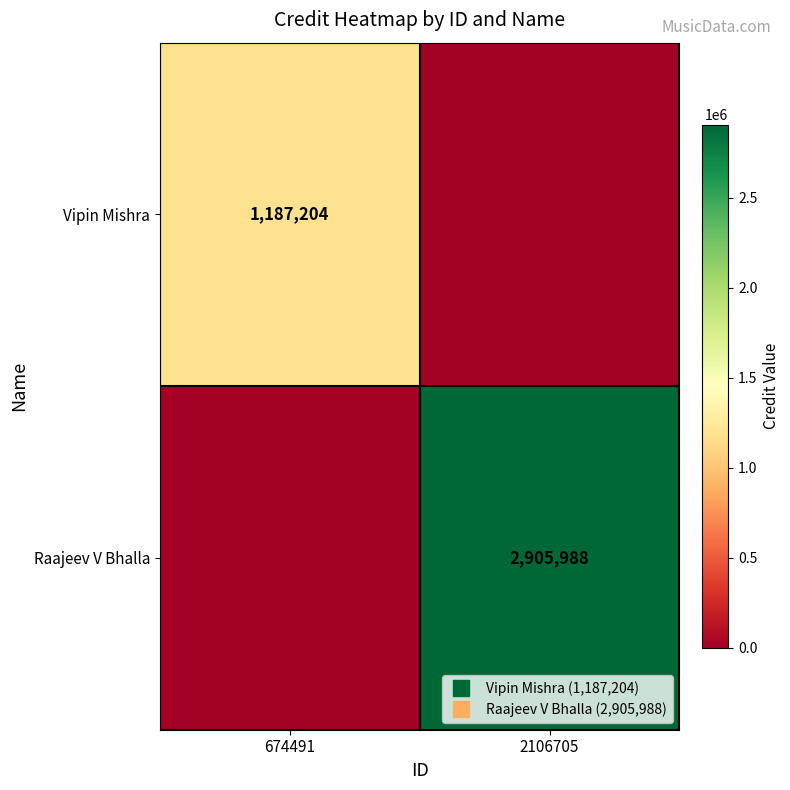

Rank the series by their maximum value, from highest to lowest.

Raajeev V Bhalla, Vipin Mishra